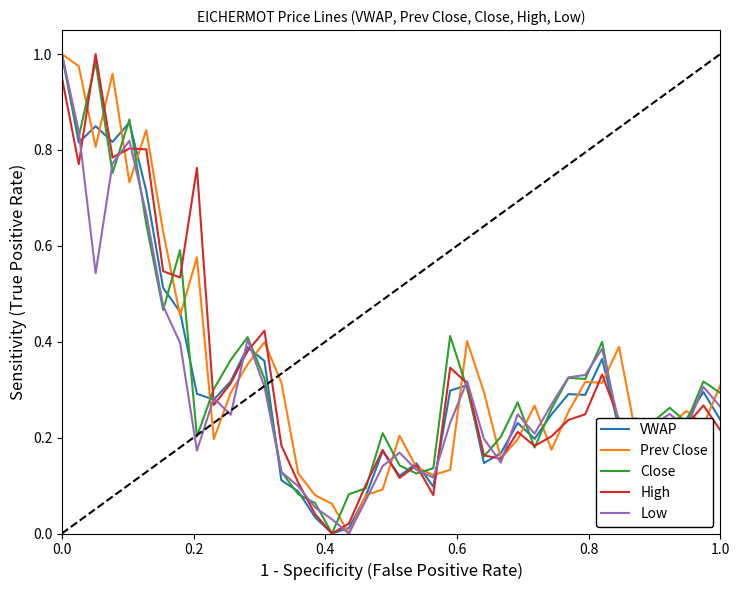

What are all the series names shown in the legend?

VWAP, Prev Close, Close, High, Low